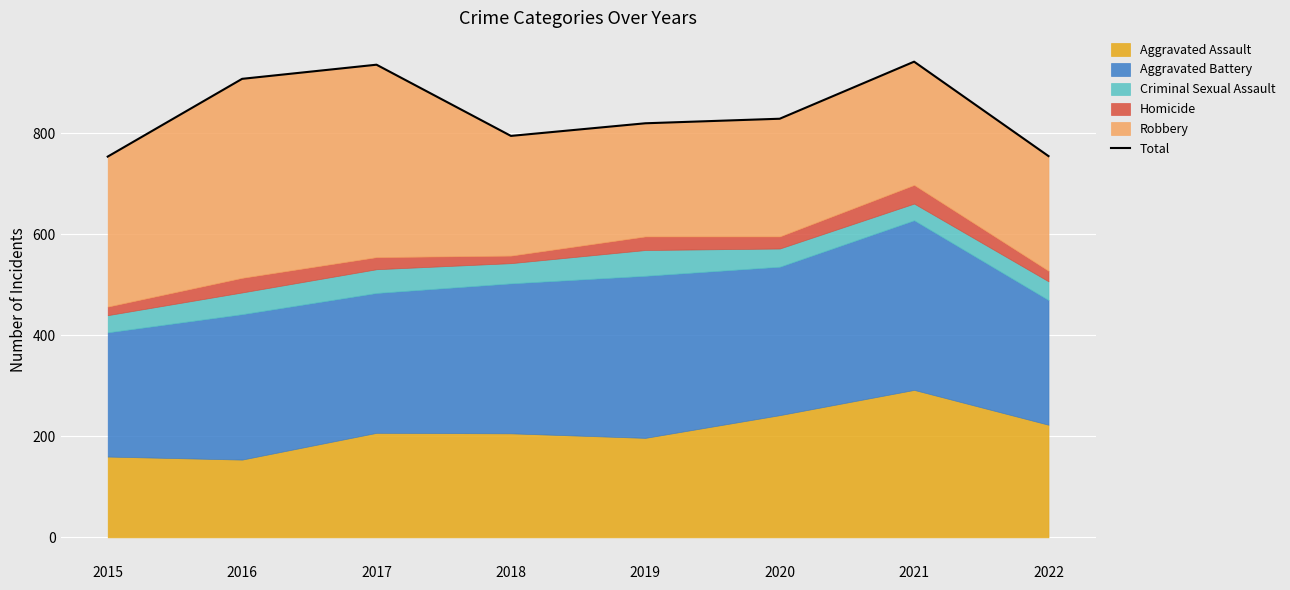

What is the value of the 8th point from the left?

755